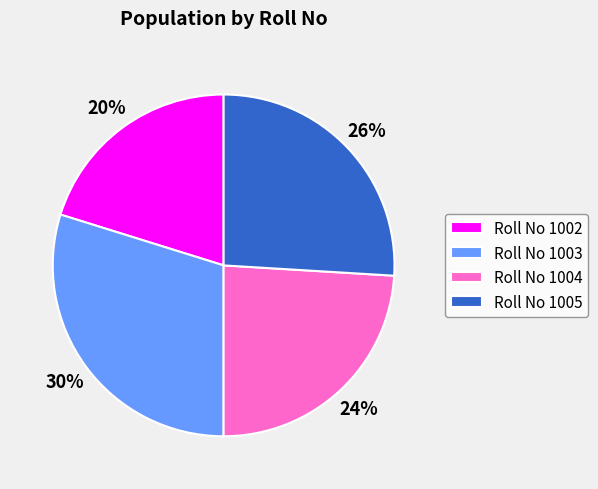

The Roll No 1005 slice represents 26% of the pie. True or false?

True